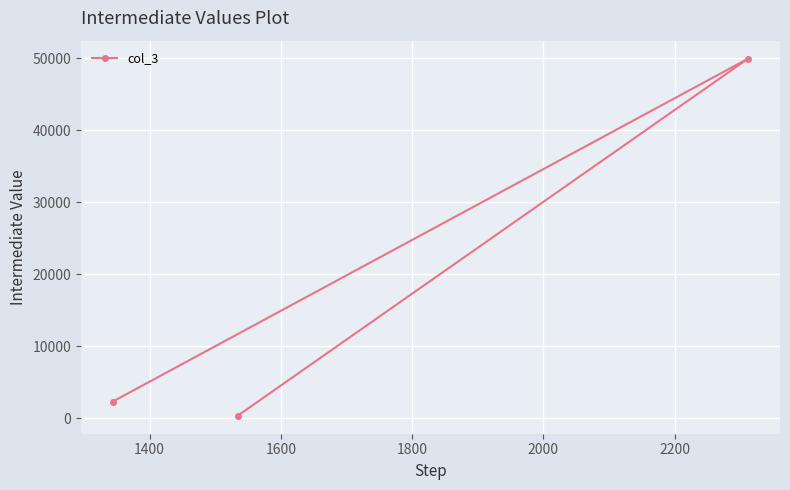

What is the difference between the maximum and minimum values?

49642